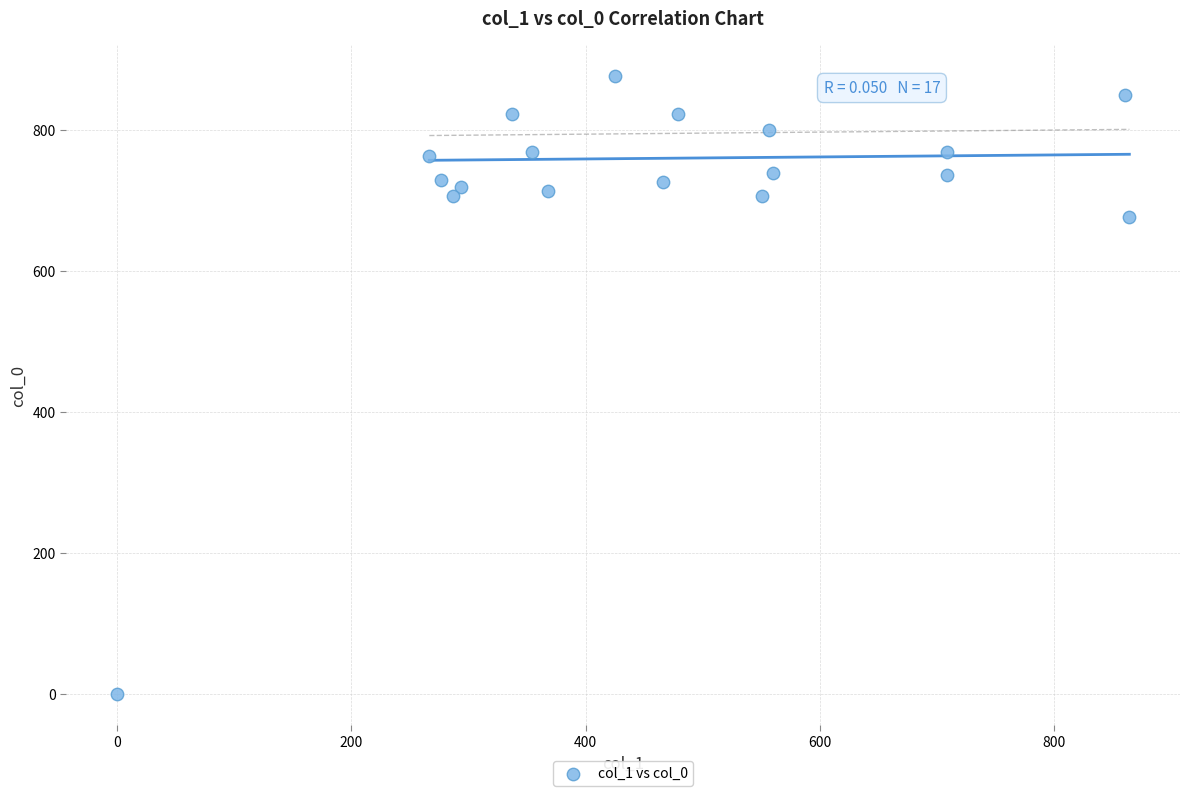

What Y value in the scatter plot is closest to 438?

676.7